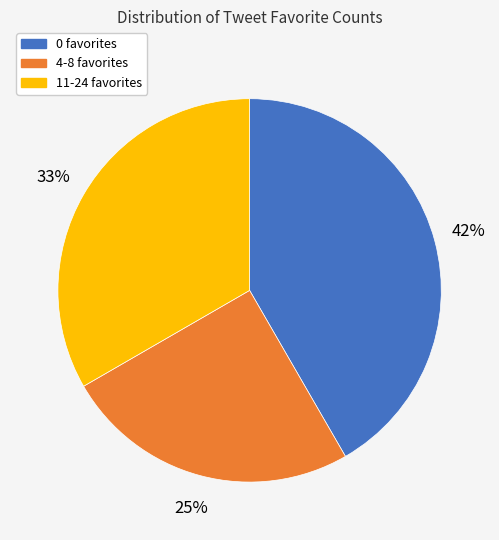

To the nearest percent, what is the combined percentage of 0 favorites and 4-8 favorites?

67%